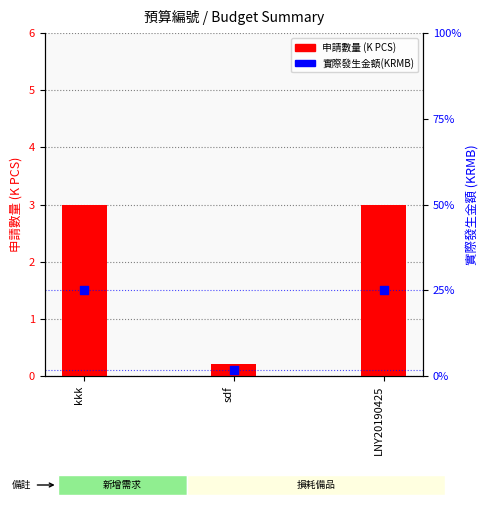

Which series has the widest spread of Y values?

實際發生金額(KRMB)